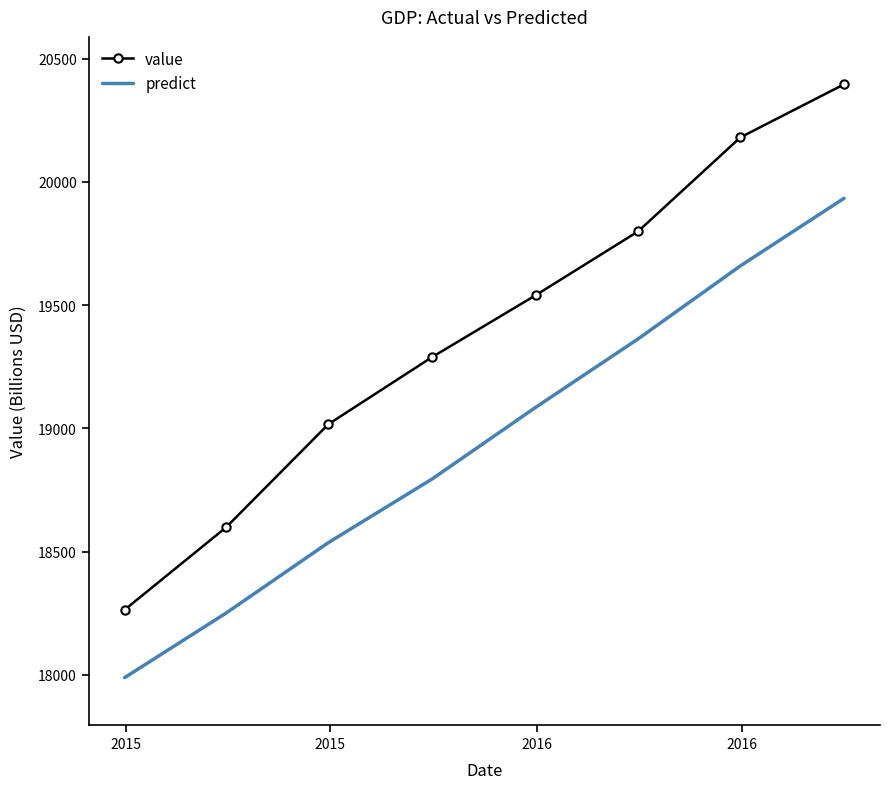

True or false: value and predict intersect in this chart.

False